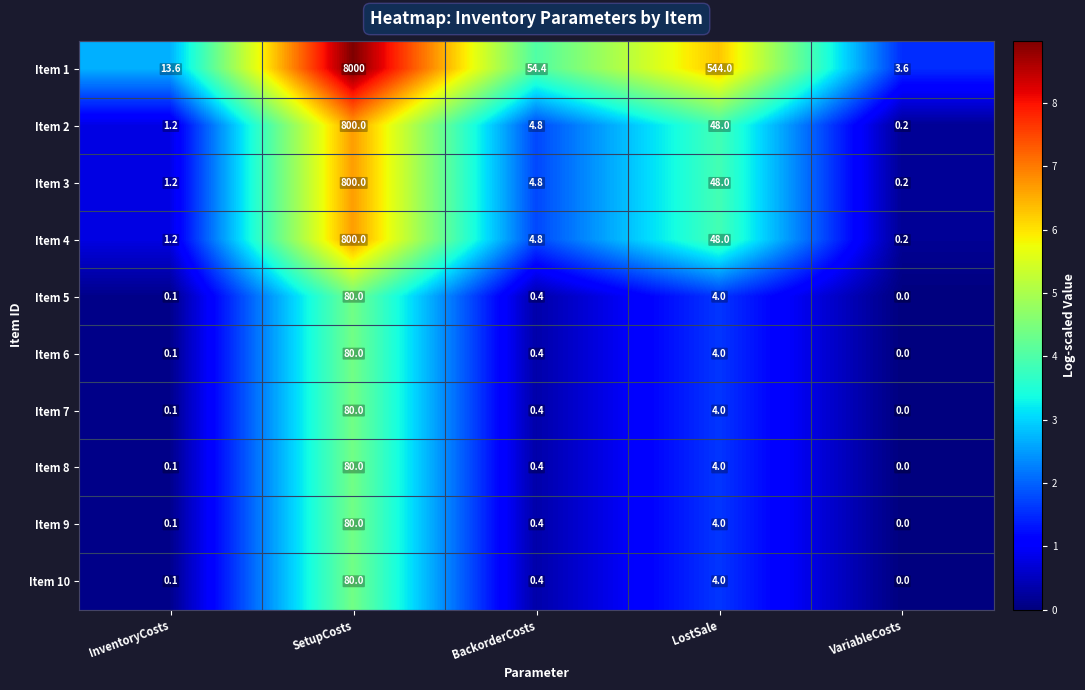

What is the sum of the Item 2 values at VariableCosts and SetupCosts?

800.2